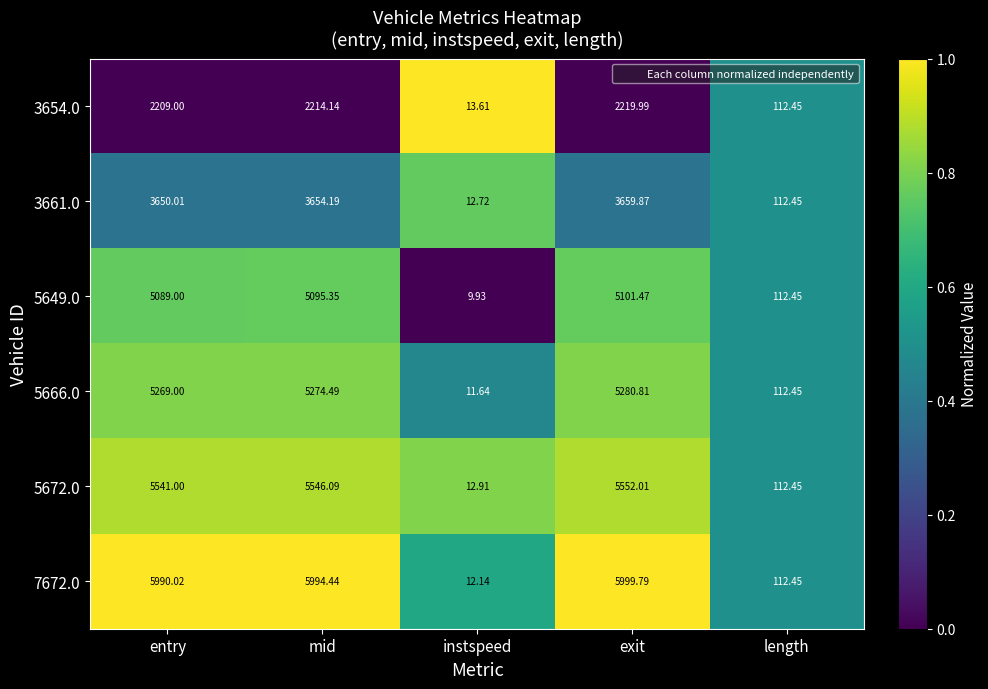

What is the total value across all series at length?

674.7